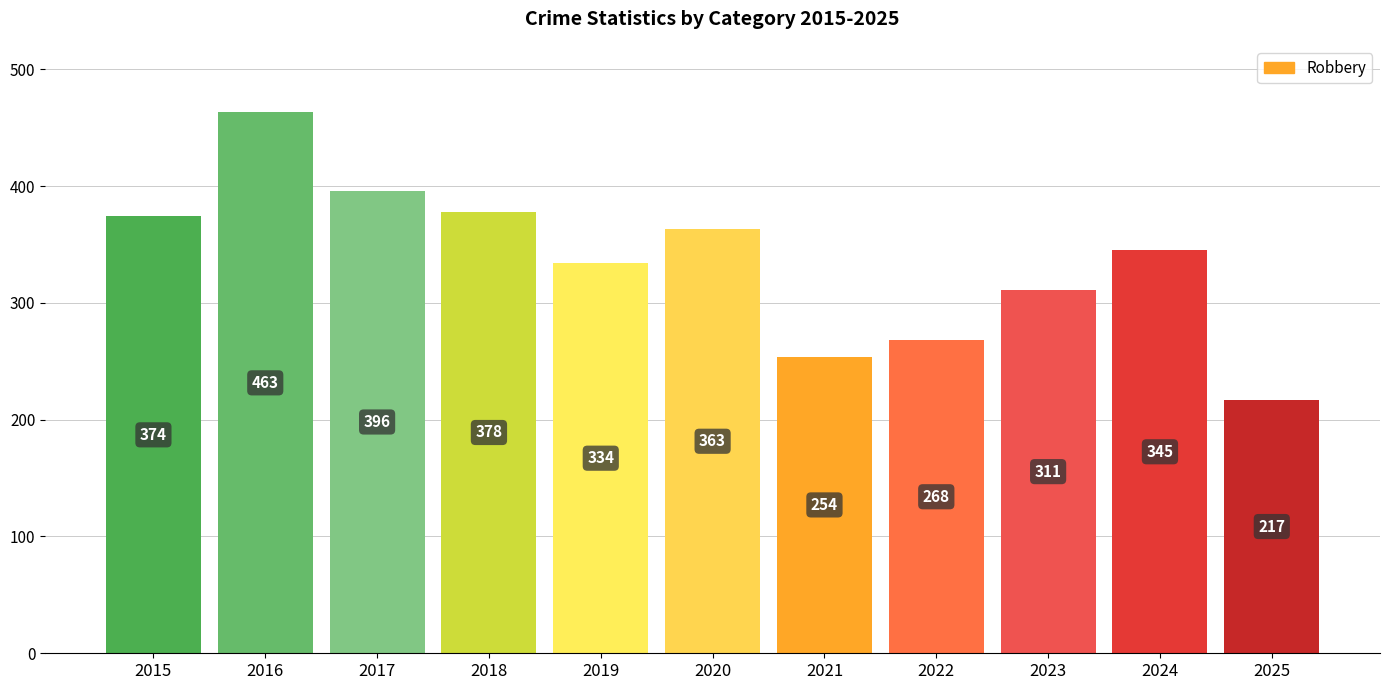

The Robbery series shows 334 at 2019. True or false?

True